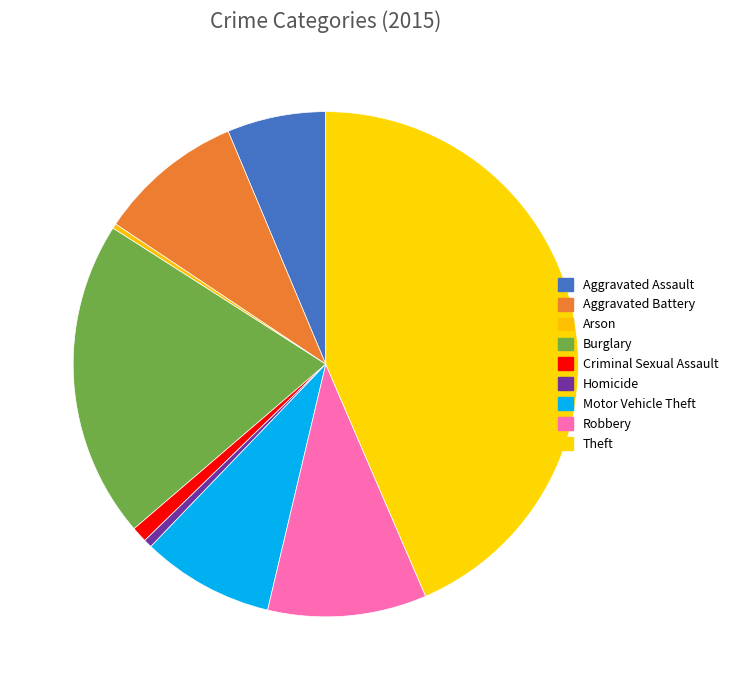

What percentage is the Aggravated Battery slice, to the nearest percent?

9%